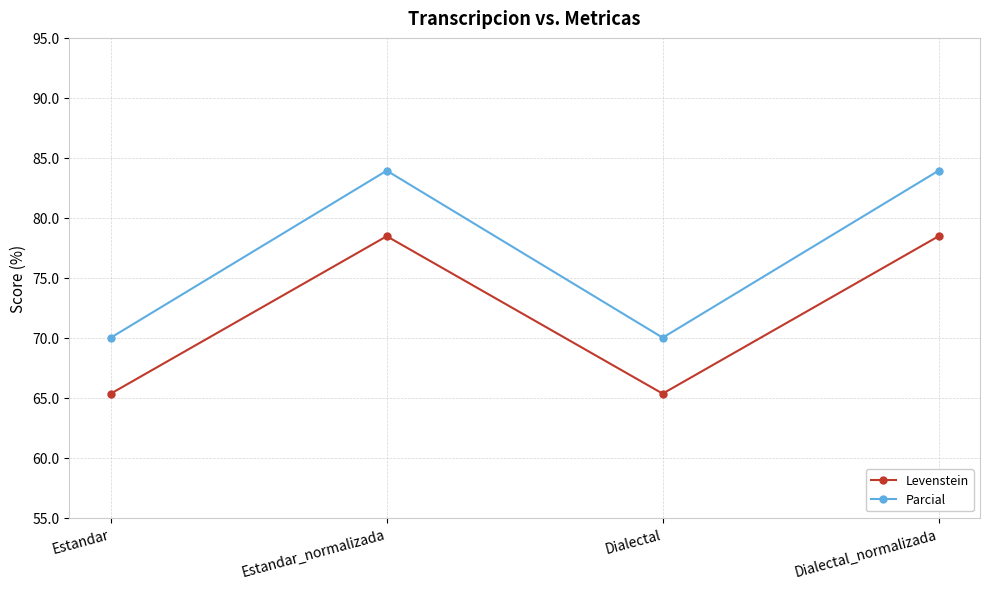

In Parcial, how many points are lower than both neighbors (excluding endpoints)?

1